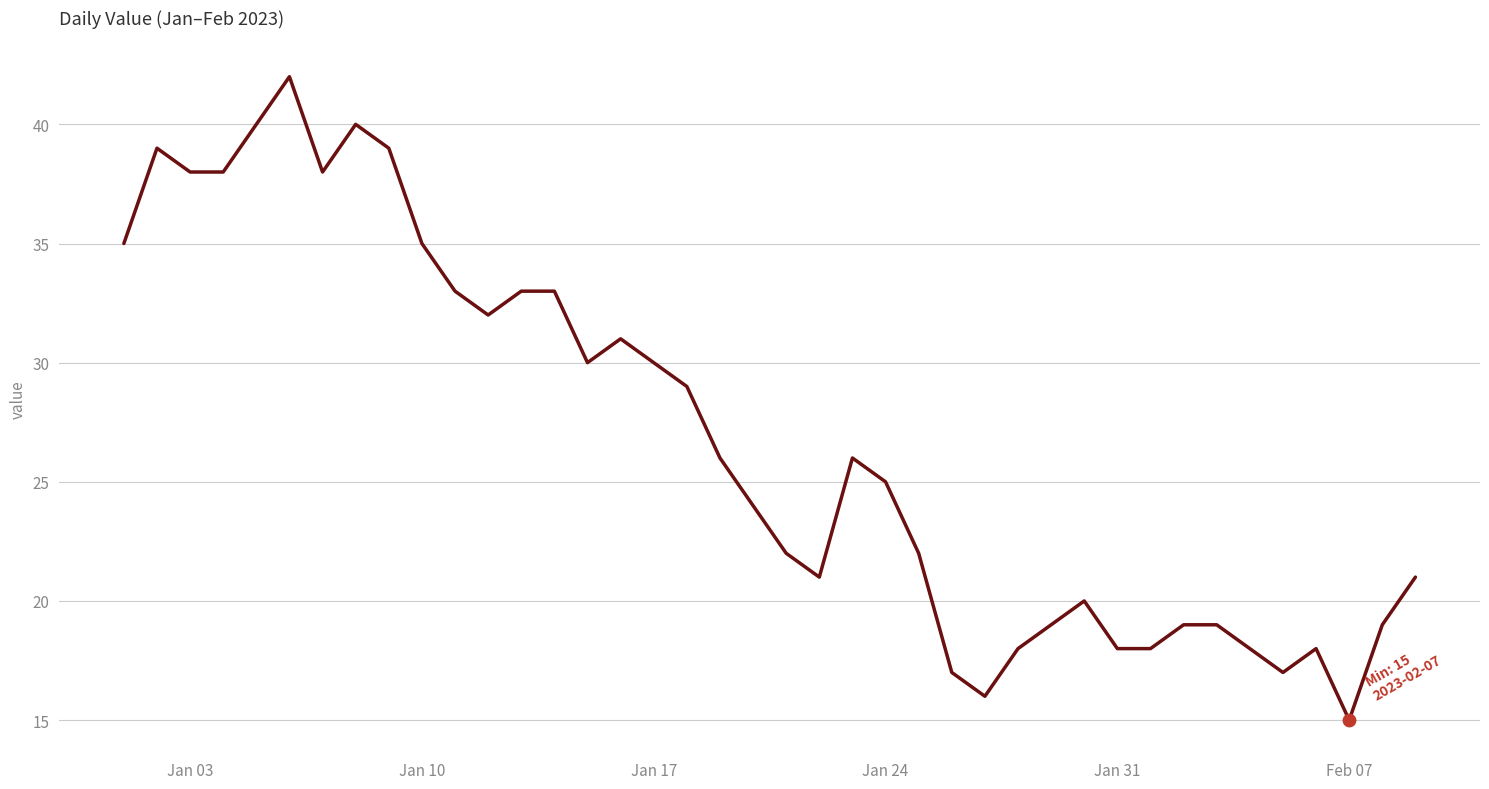

What is the minimum value shown in the chart?

15